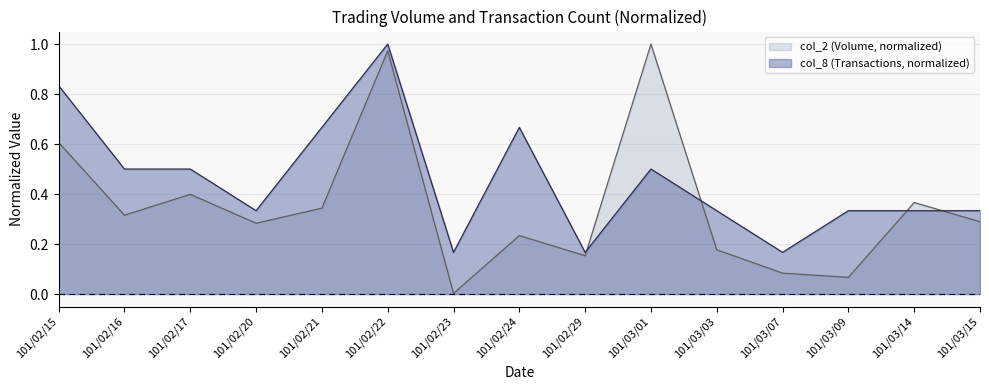

At which category does the chart reach its peak across all series?

101/03/01